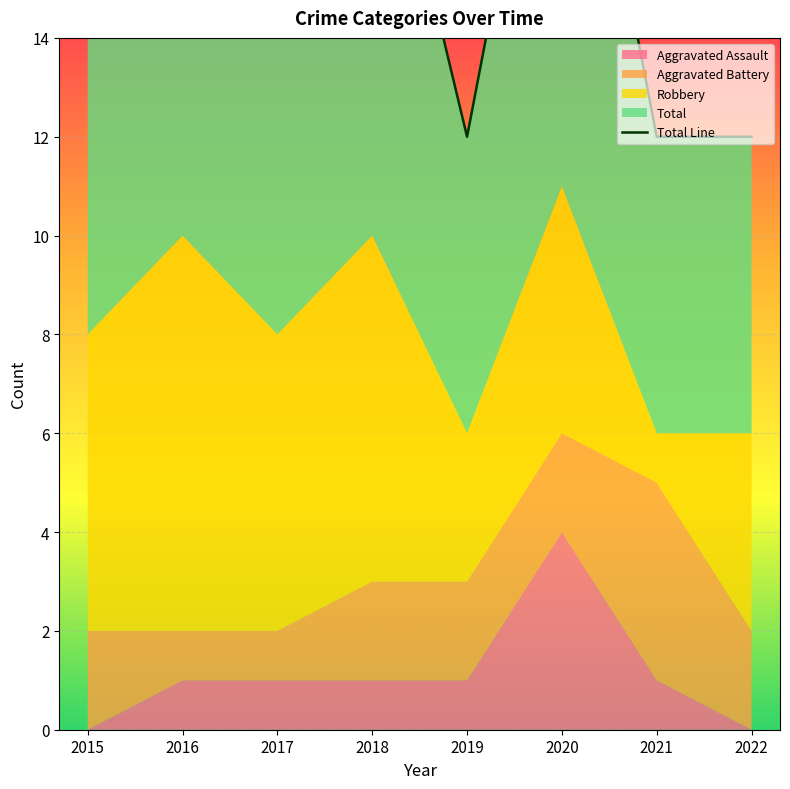

The value at 2018 is 12. True or false?

False